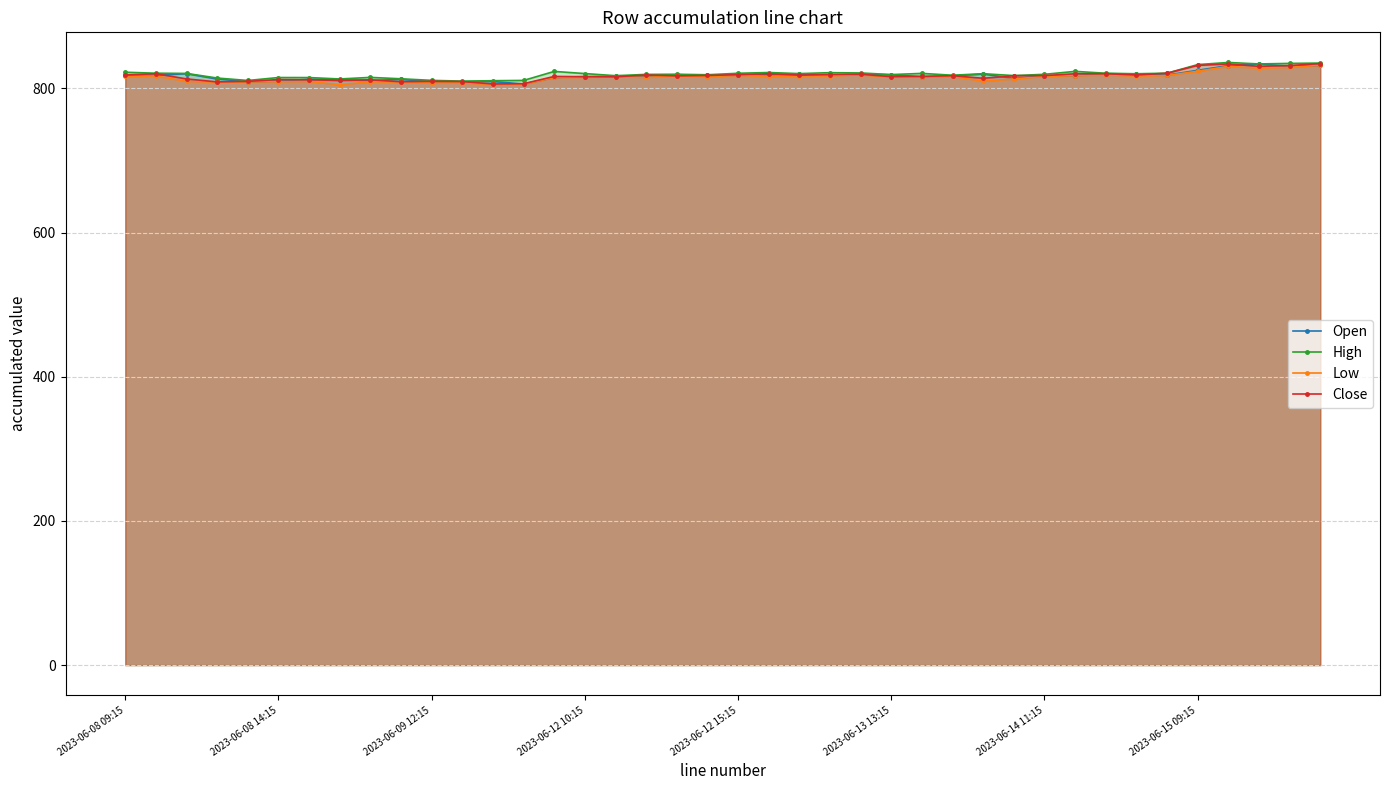

True or false: Close has a value of 456.8 at 2023-06-09 12:15.

False